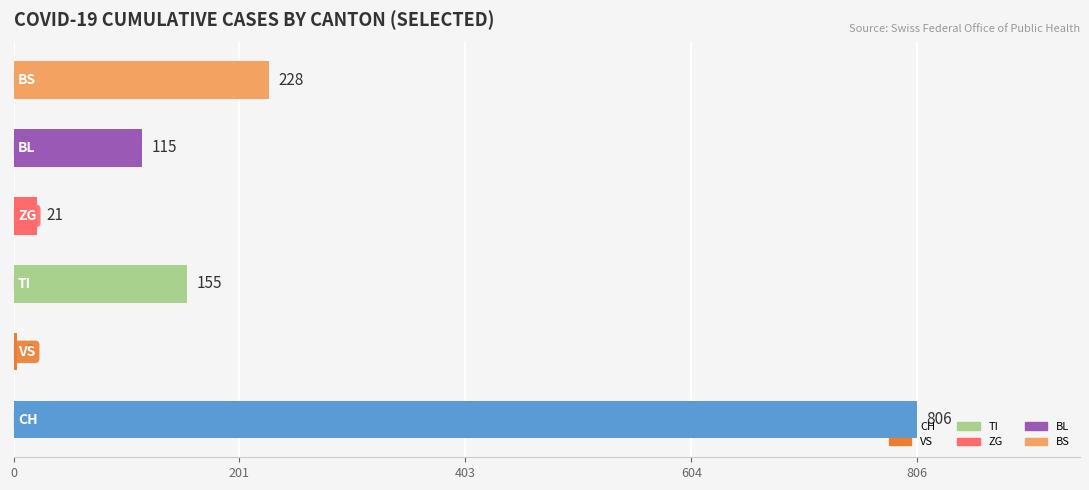

What is the difference between the maximum and second lowest values?

785